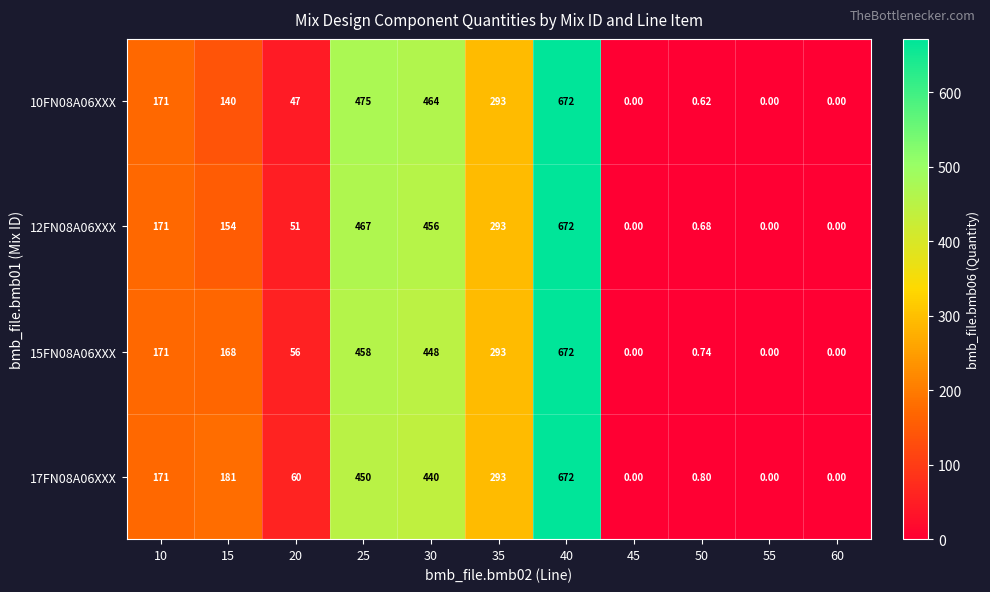

How many values in the 12FN08A06XXX series are below 154?

5